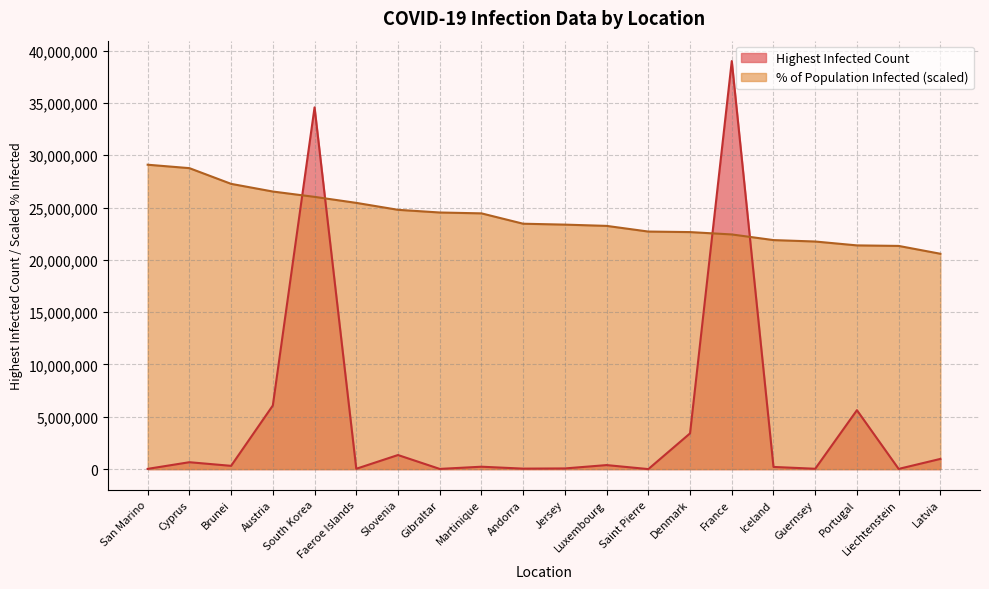

At how many categories does at least one series exceed 30237525?

2